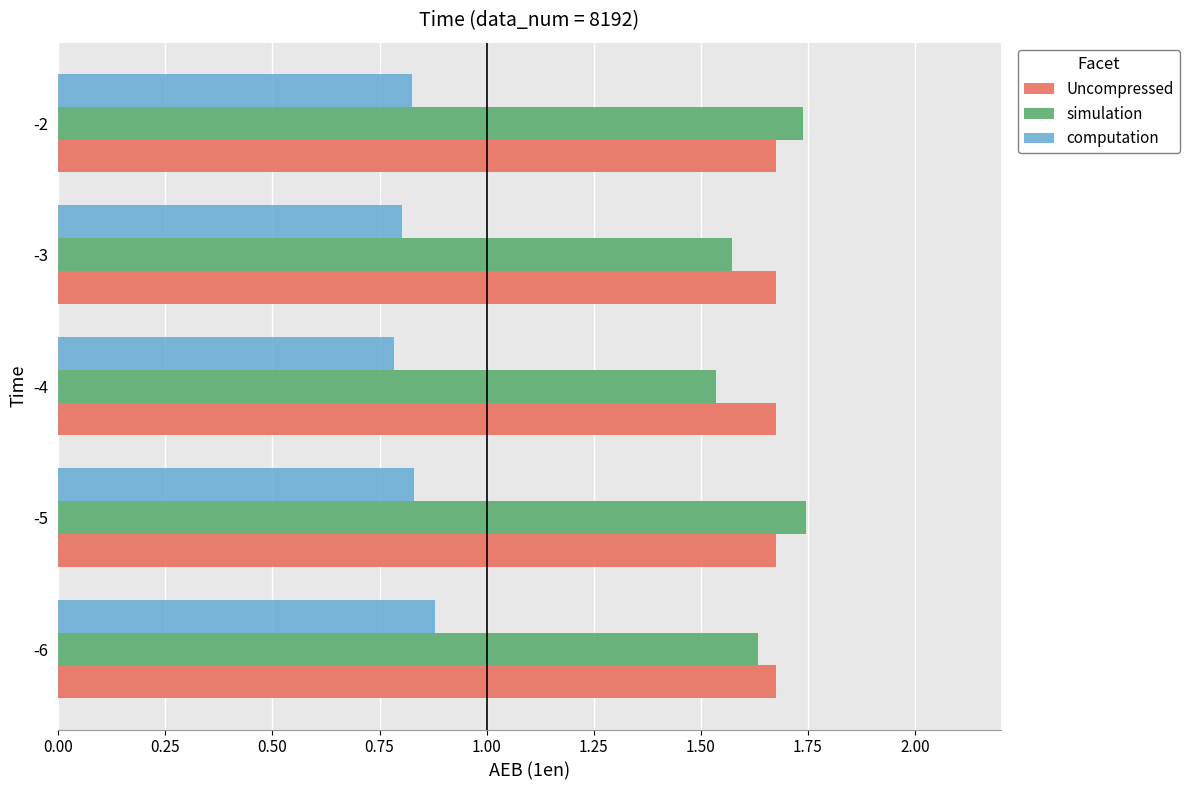

What is the spread (max minus min) of values at -5?

0.9